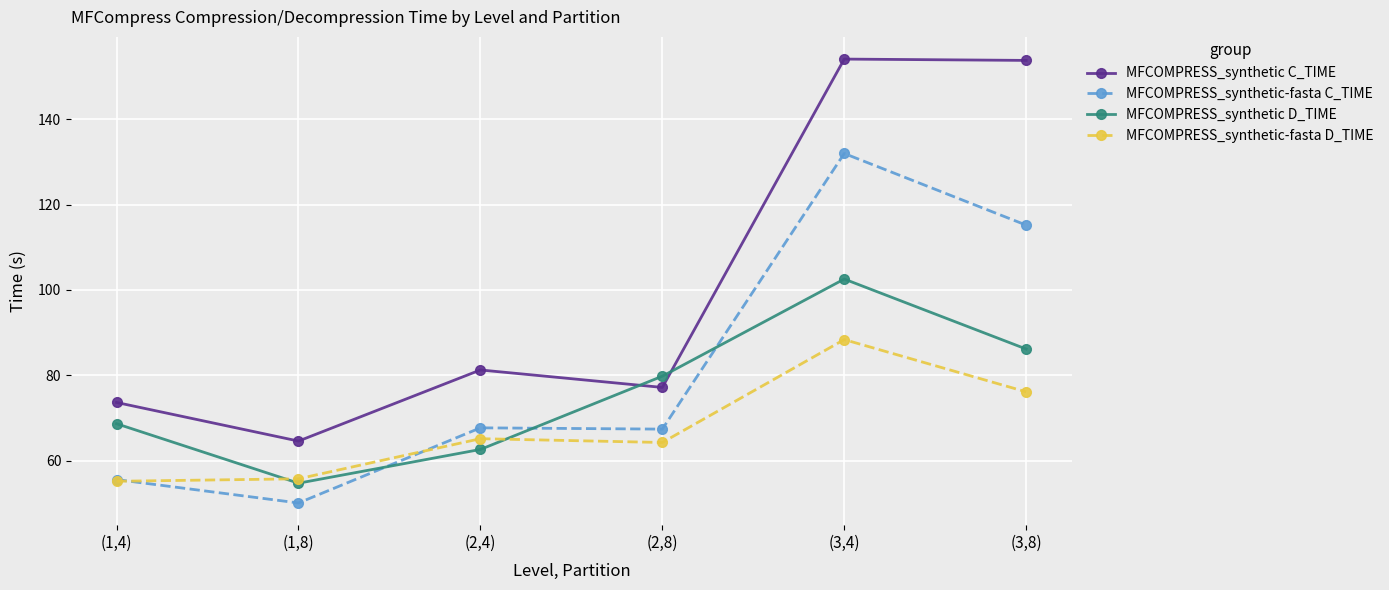

Which series changed the most between (1,4) and (1,8)?

MFCOMPRESS_synthetic D_TIME